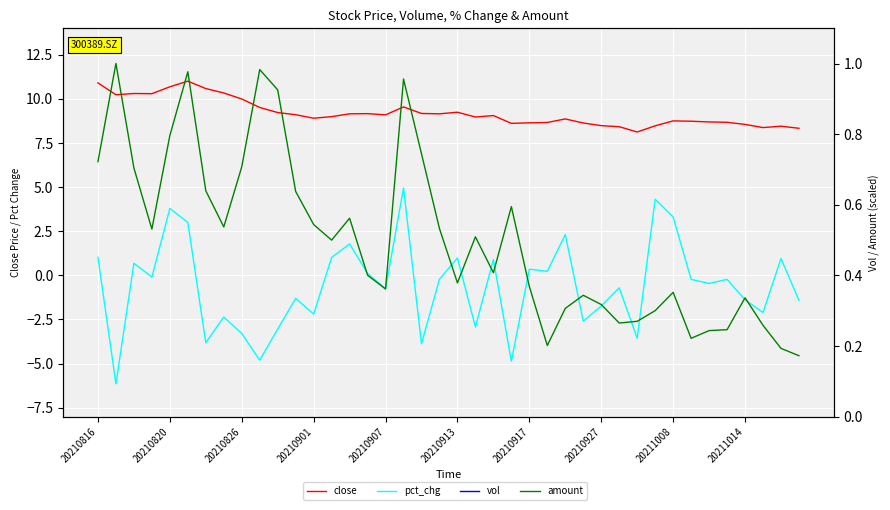

How many interior local valleys does the pct_chg series have?

14